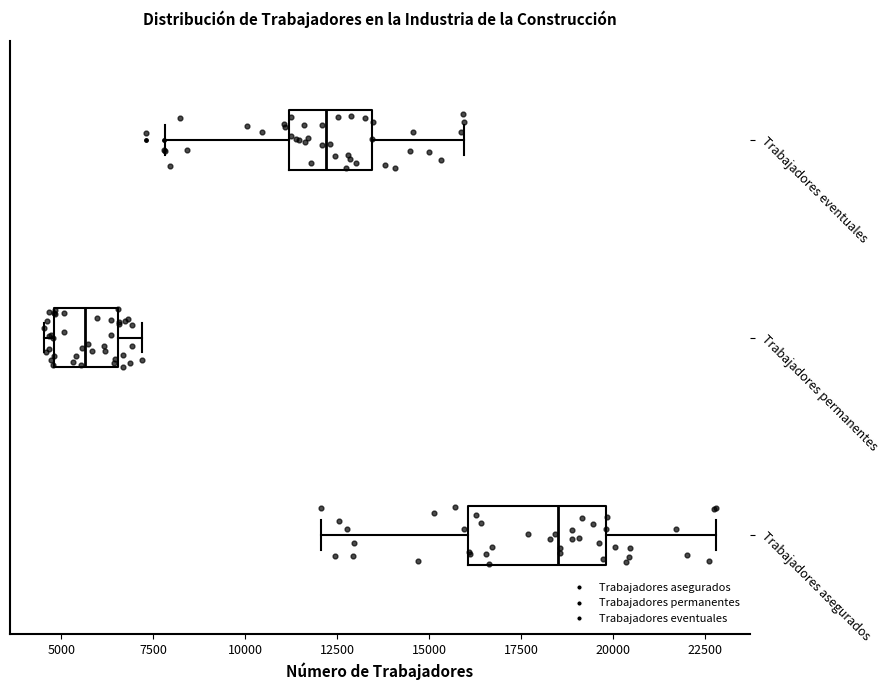

Where does the median line of the box for Trabajadores eventuales sit on the x-axis? The values are not printed on the chart, so give them approximately, as read against the axis.

12000